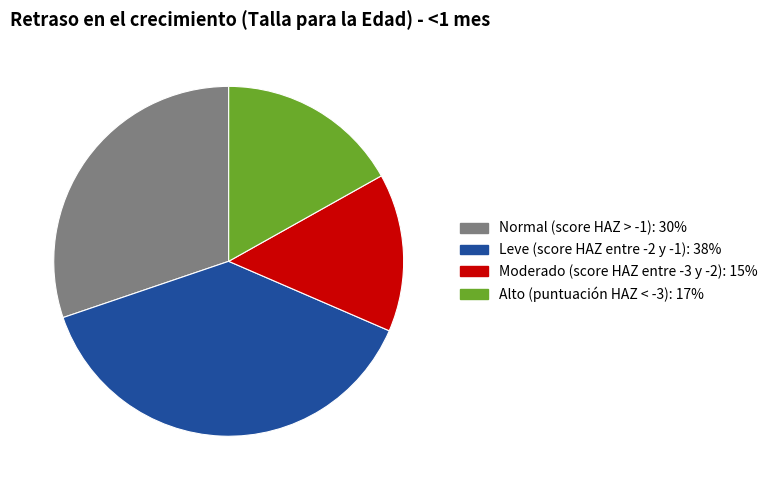

How many segments does this pie chart have?

4